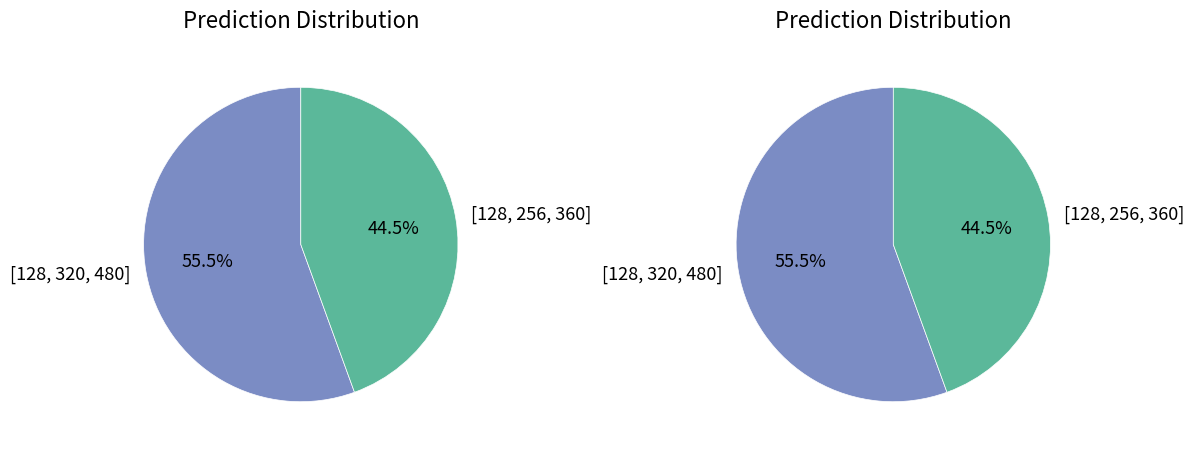

How many segments does this pie chart have?

4